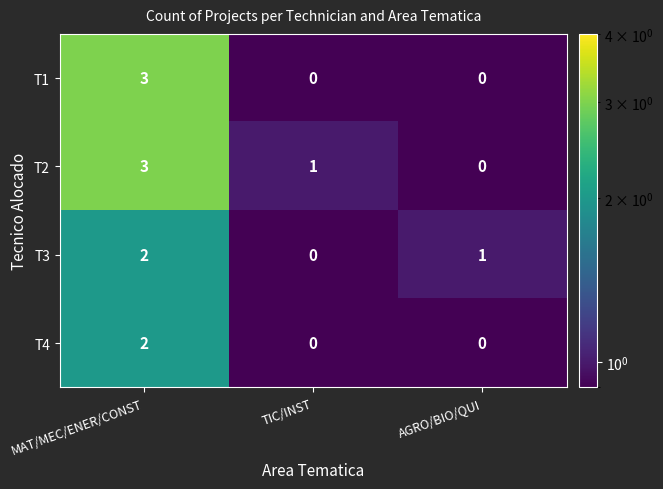

At which label does T3 reach its peak?

MAT/MEC/ENER/CONST